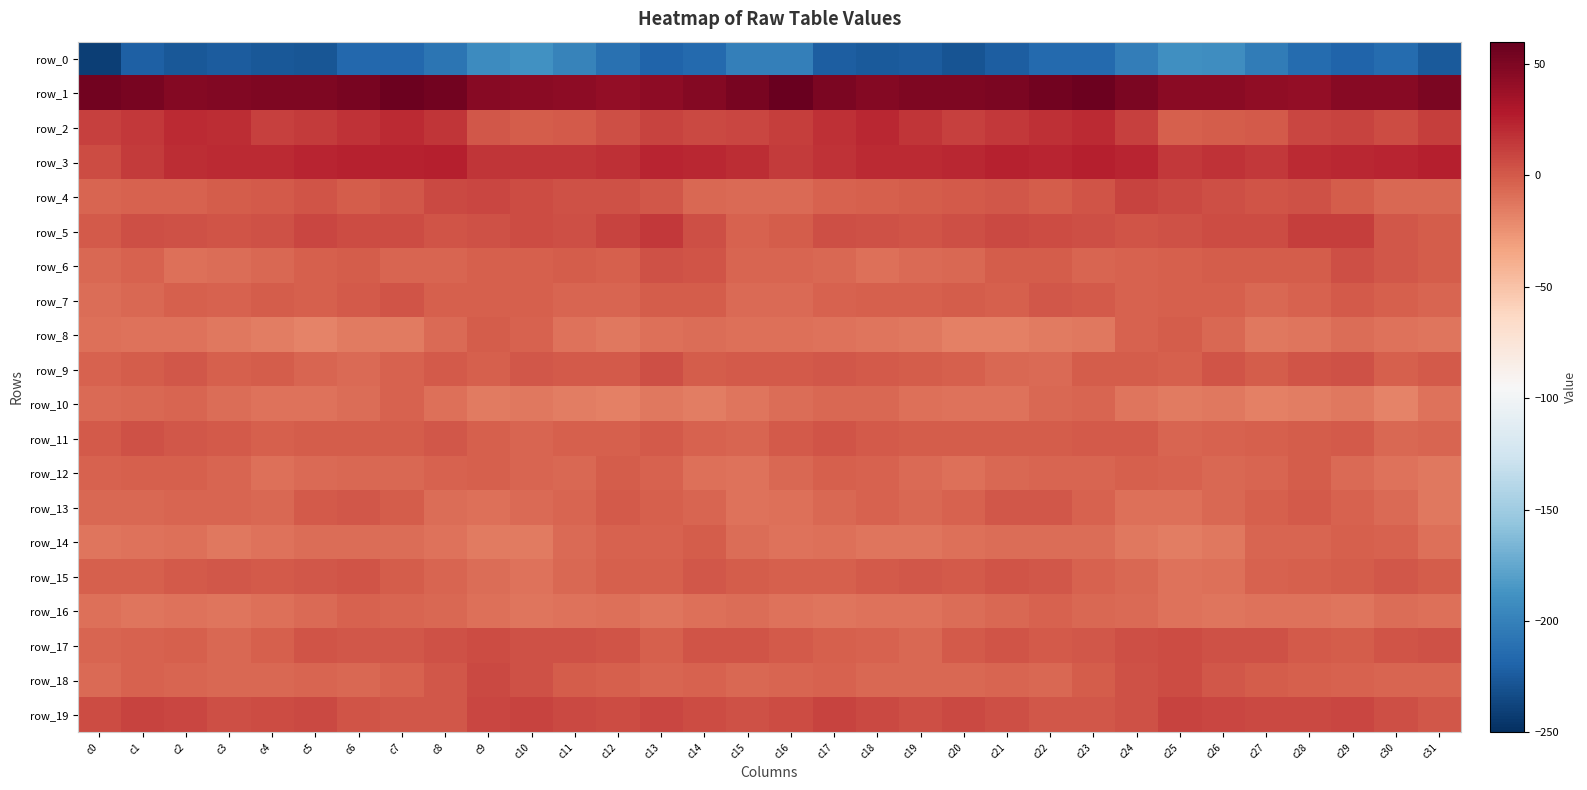

Is it true that row_12 equals -6.0 at c26?

True